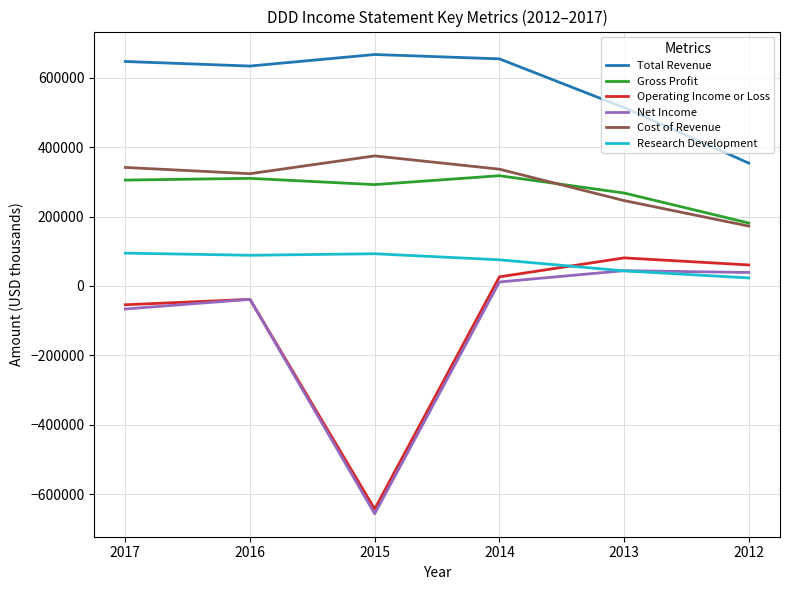

Which label corresponds to the largest value in the chart?

2015